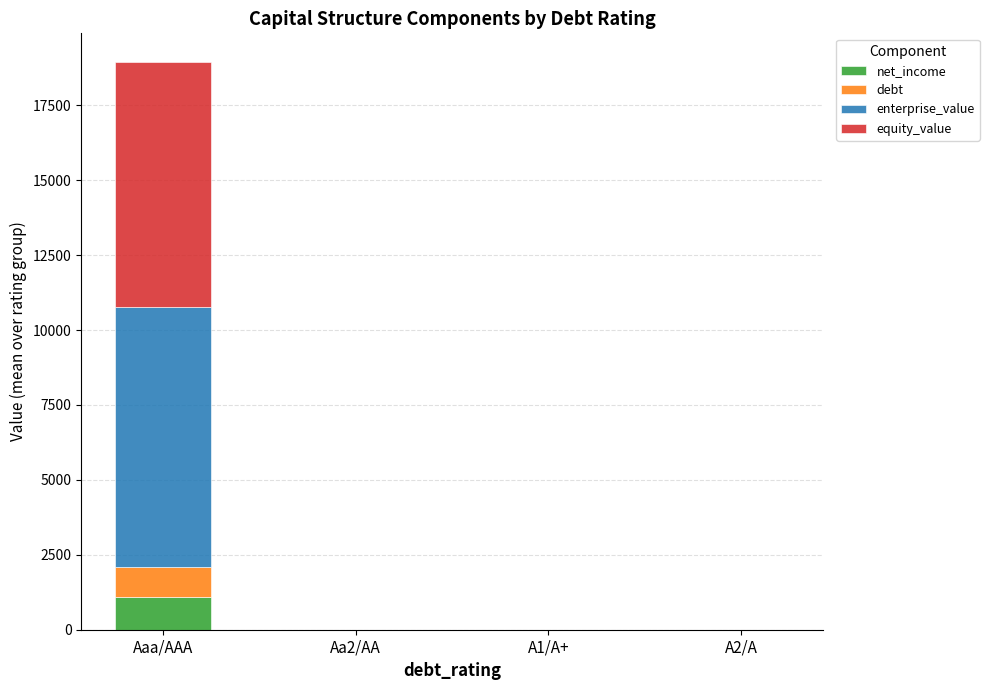

At which category is the sum across all series the highest?

Aaa/AAA